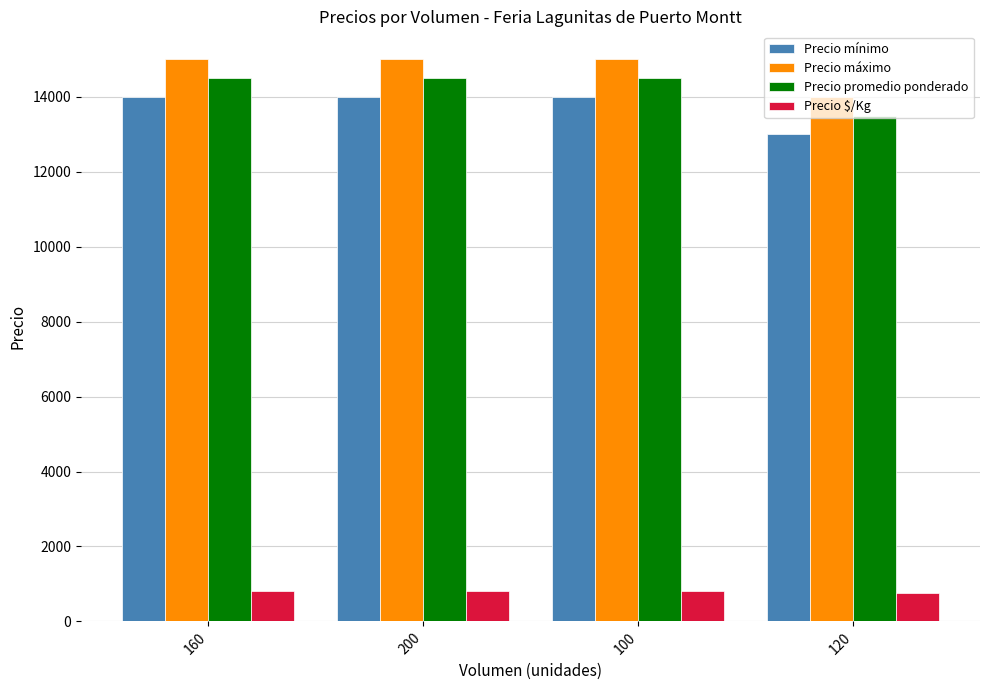

The value of Precio $/Kg at 160 is 806. True or false?

True